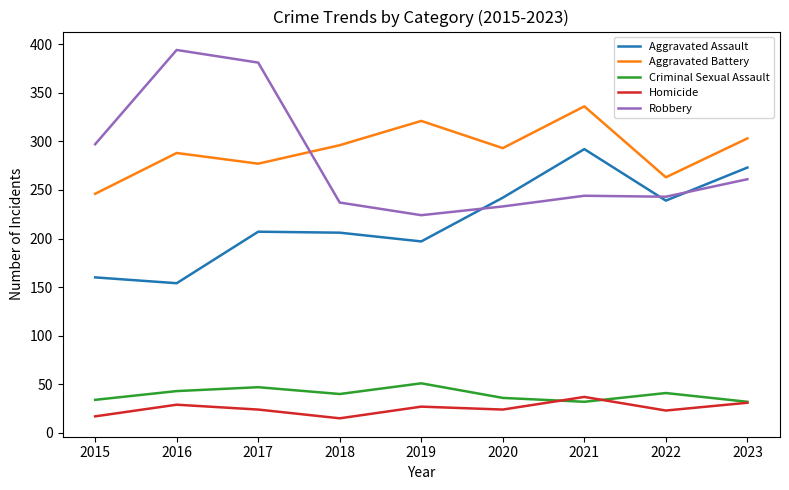

True or false: Aggravated Battery and Aggravated Assault cross at least once.

False